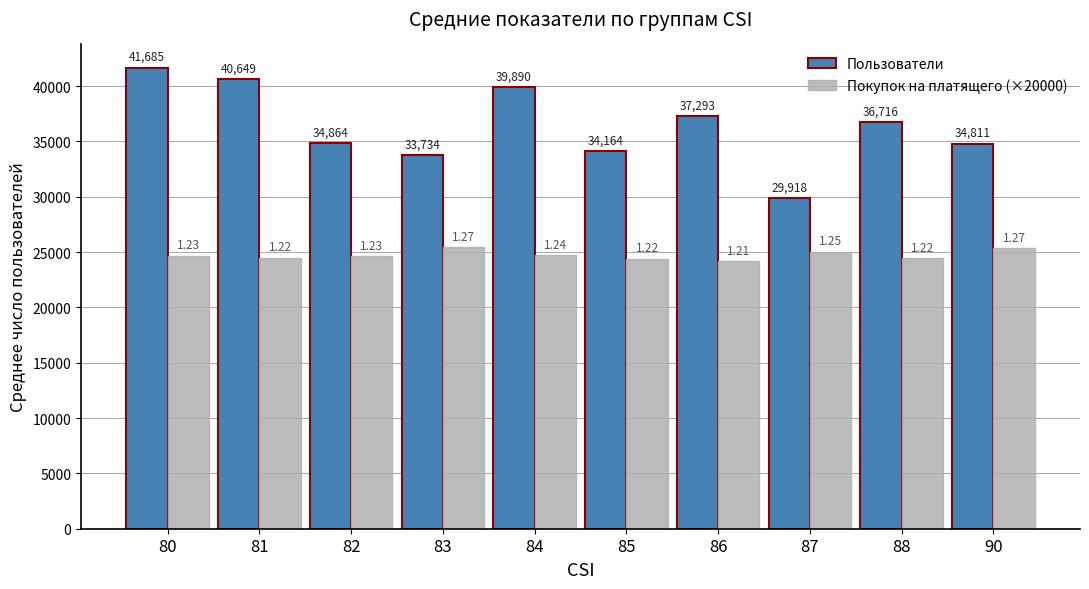

Reading left to right, extract all data points from this chart.

Пользователи: 41685.0	40649.0	34864.0	33734.0	39890.0	34164.0	37293.0	29918.0	36716.0	34811.0
Покупок на платящего (×20000): 24660.0	24480.0	24620.0	25460.0	24740.0	24420.0	24160.0	25040.0	24440.0	25360.0